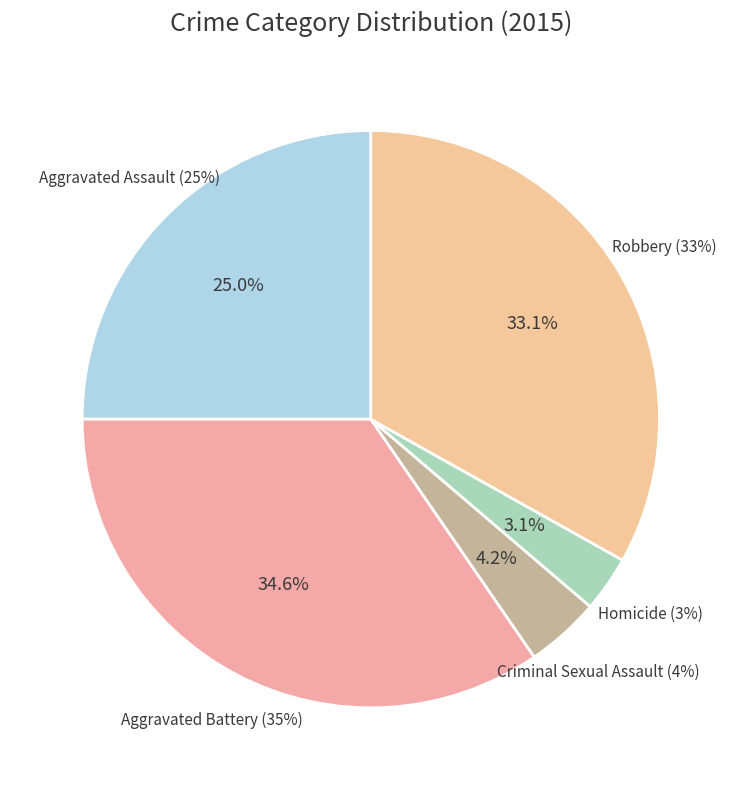

True or false: Aggravated Battery accounts for 25% of the total.

False